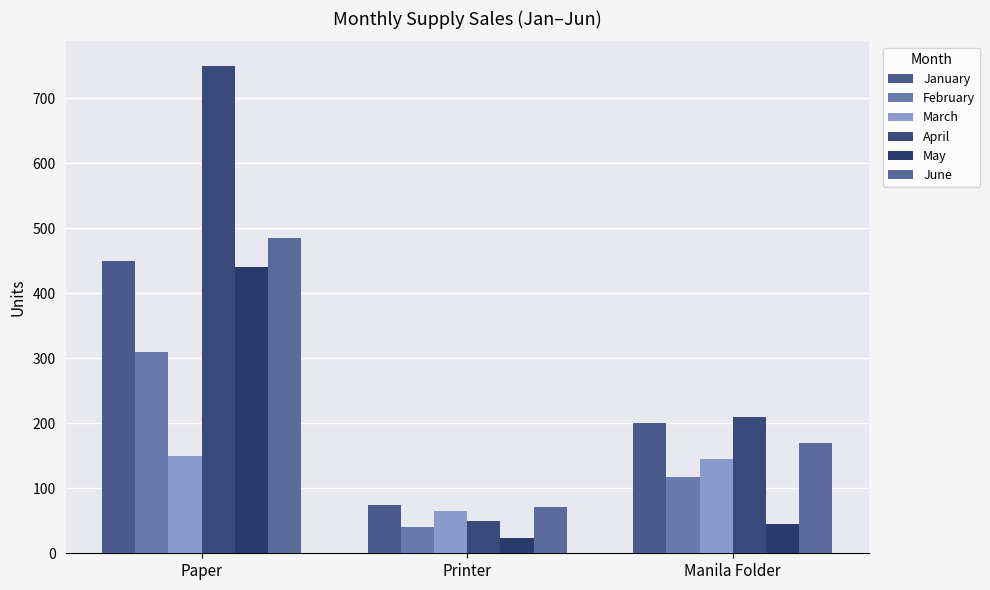

How many bars are there in total?

18